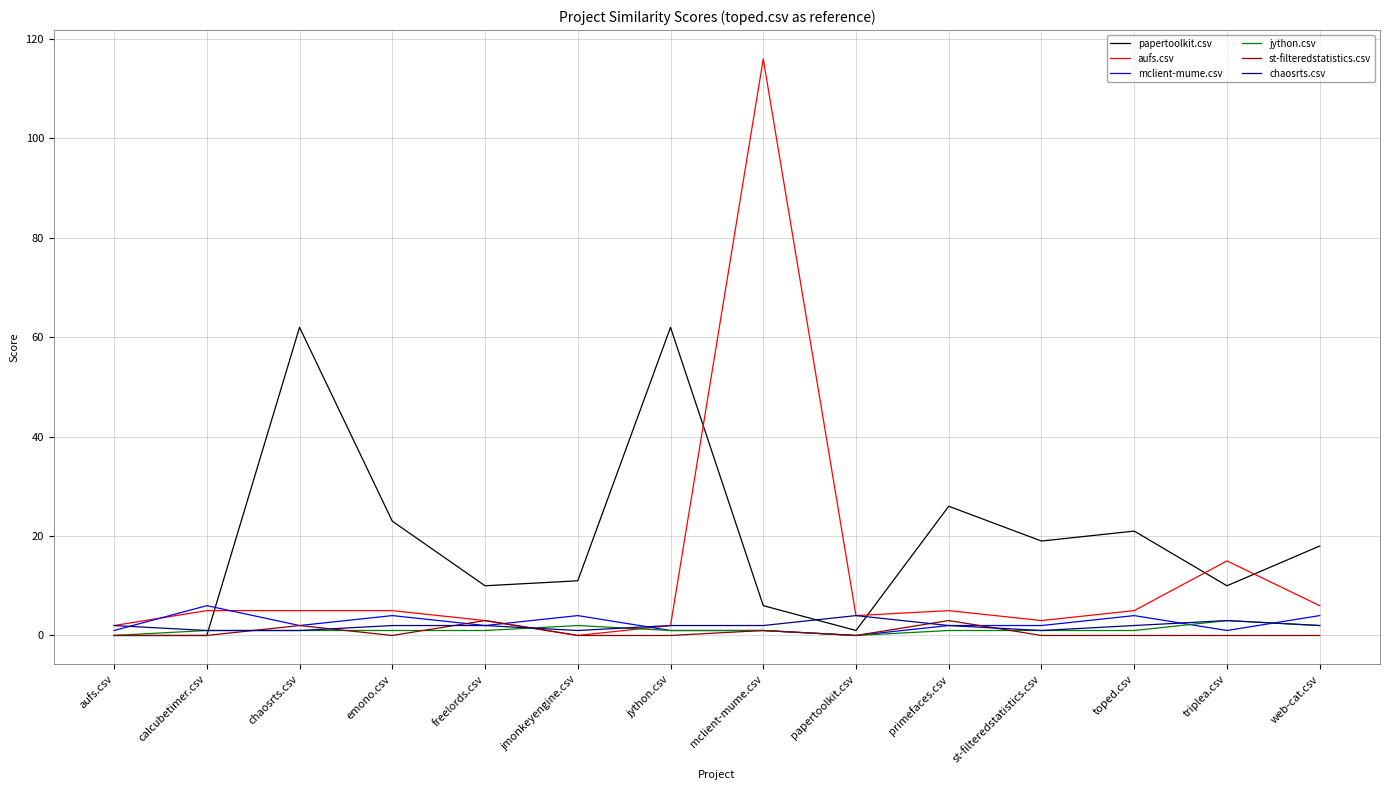

Is the value of chaosrts.csv at papertoolkit.csv greater than the value of papertoolkit.csv at primefaces.csv?

No